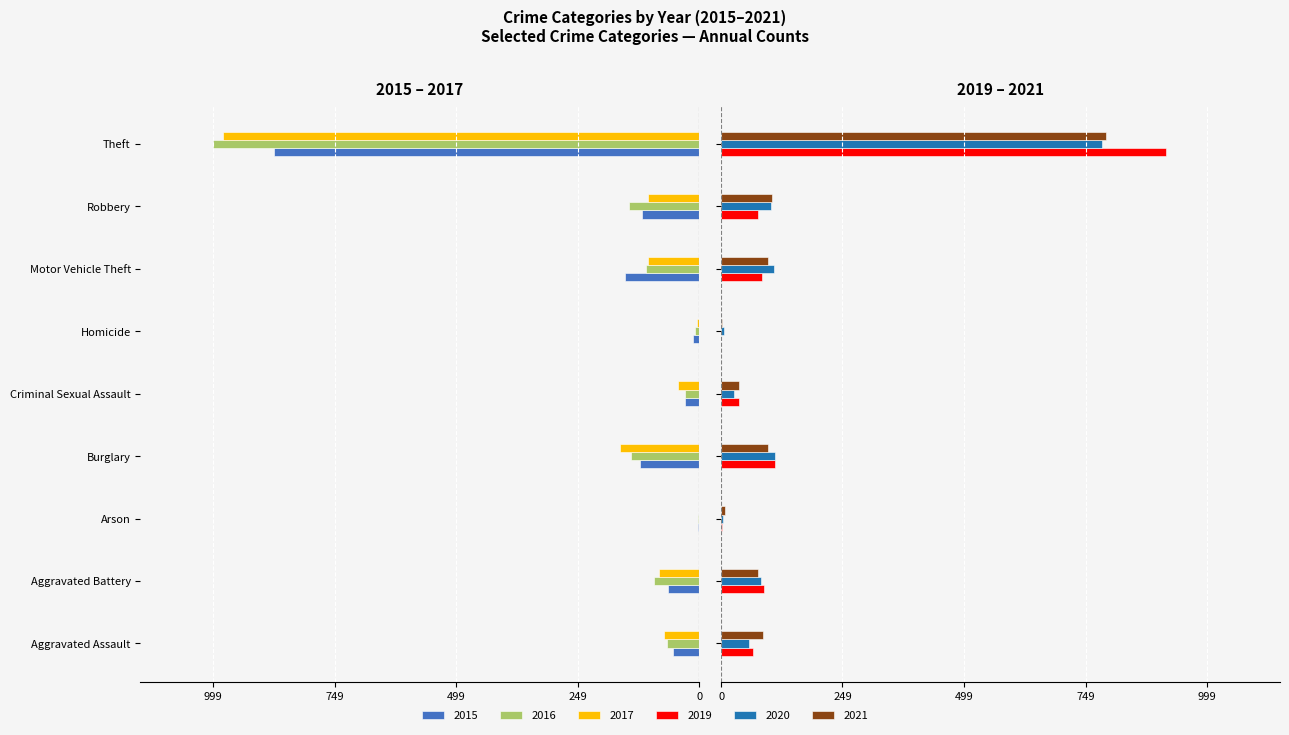

At which label does 2020 reach its peak?

Theft